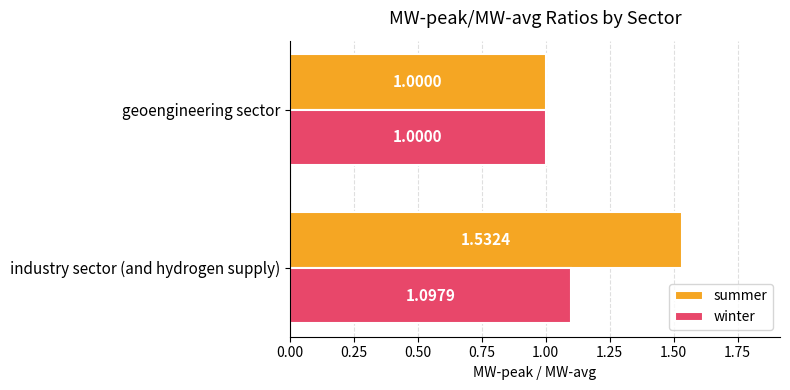

How many data points in winter are above 1?

1